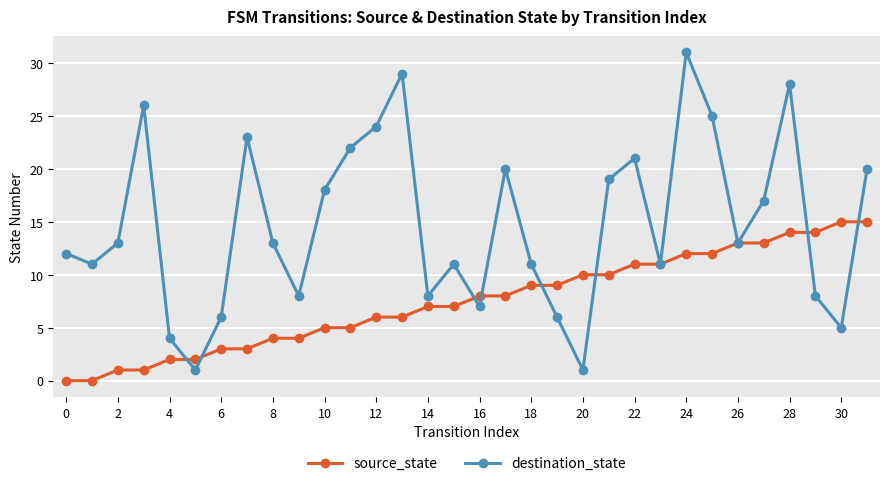

What is the value of the source_state point at the 29th from the left?

14